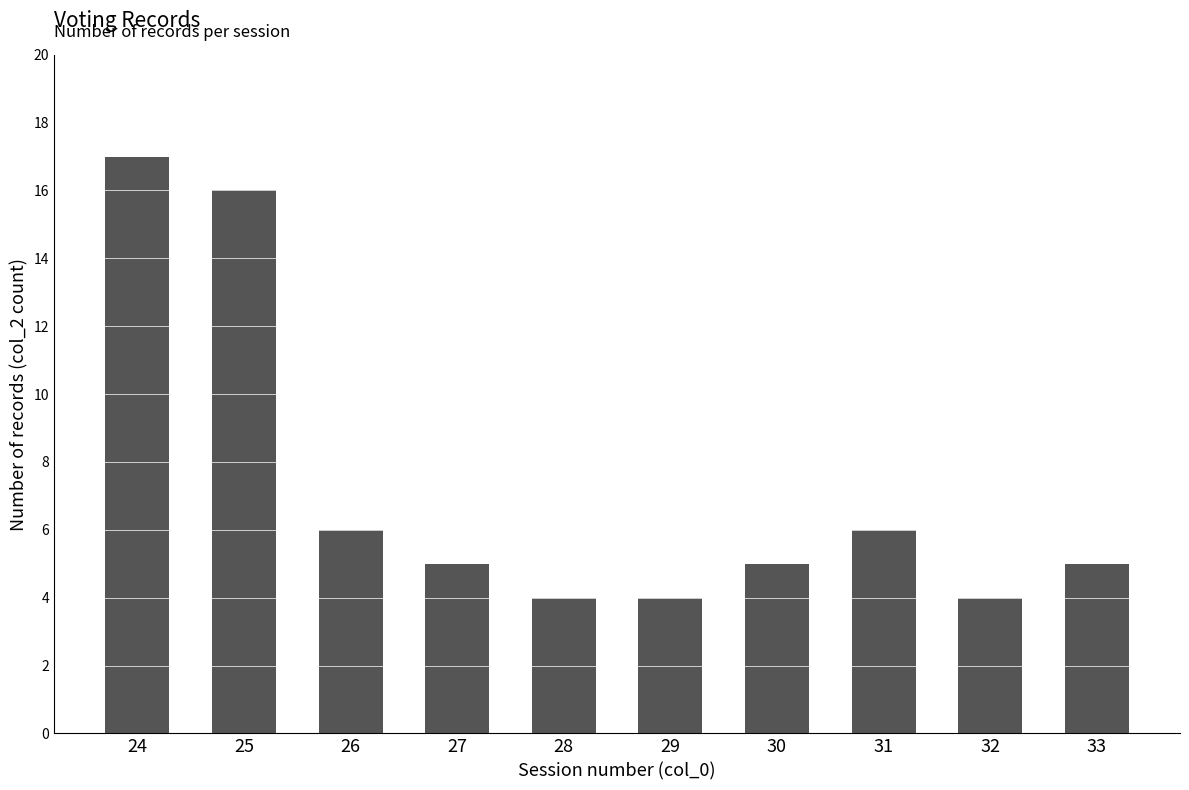

Count the number of categories in the chart.

10